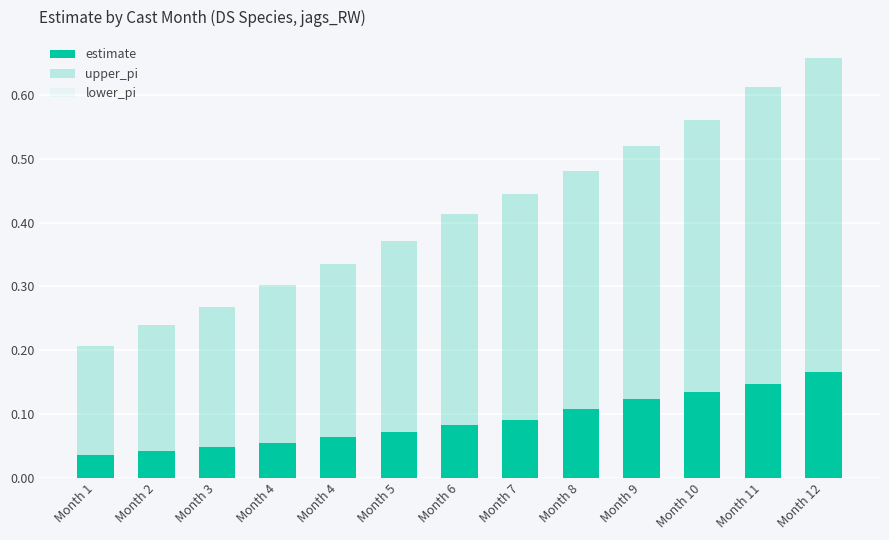

List the series in order of their peak value, lowest first.

lower_pi, estimate, upper_pi